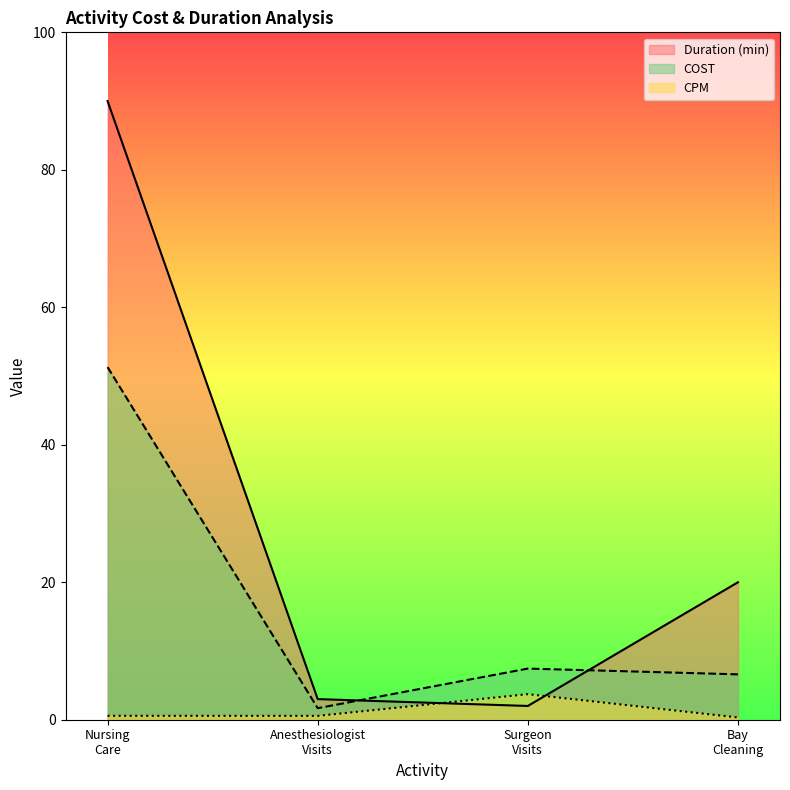

Between Nursing Care and Bay Cleaning, which series saw the biggest shift?

Duration (min)